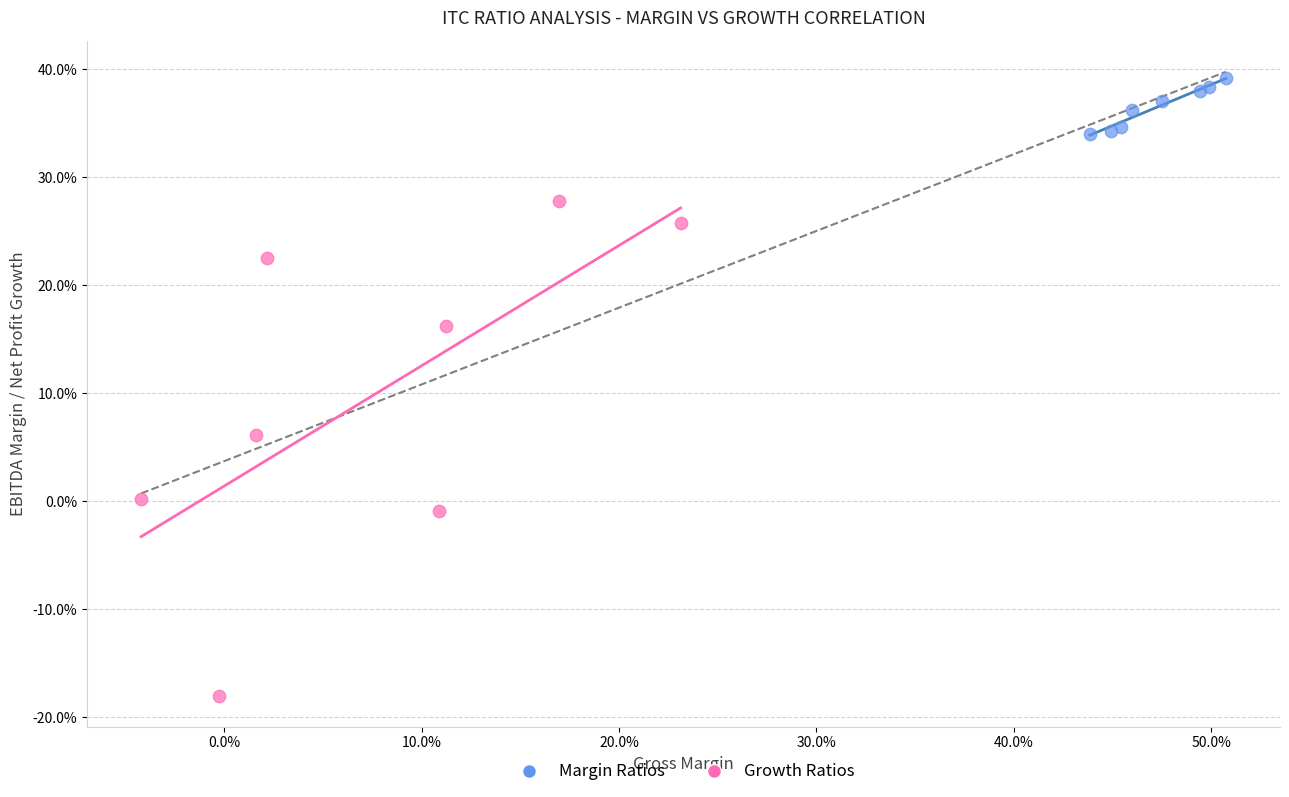

What are all the series names shown in the legend?

Margin Ratios, Growth Ratios